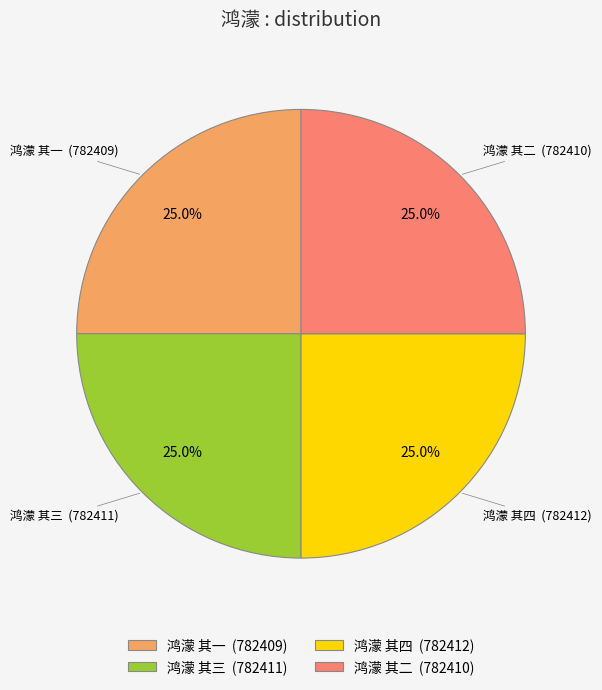

What is the ratio of the value at 鸿濛 其二 to the value at 鸿濛 其四?

1.0